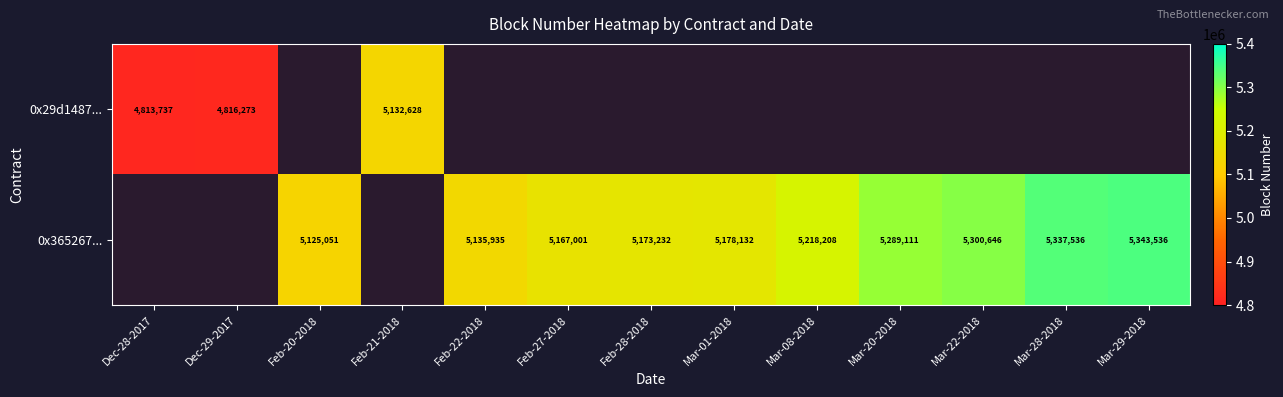

At which category does the chart reach its minimum across all series?

Dec-28-2017